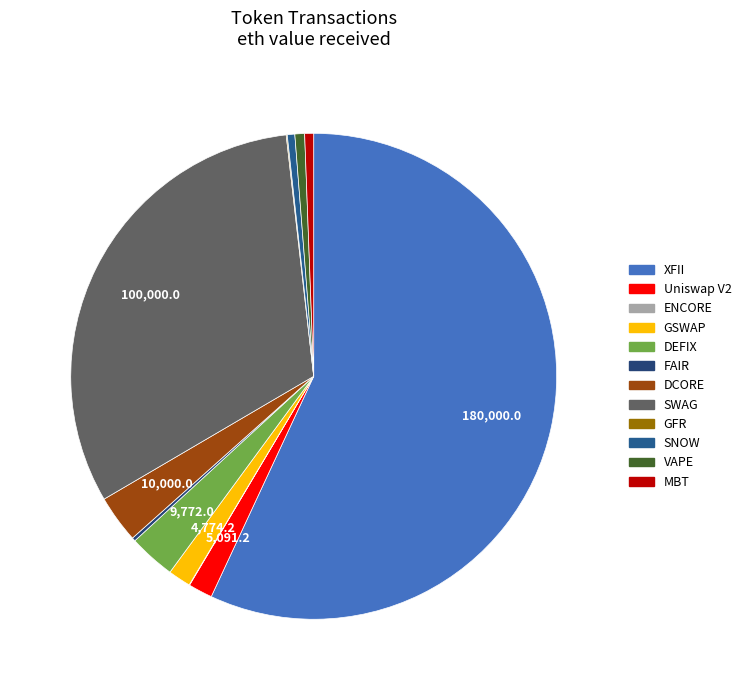

Rank the categories by value from lowest to highest.

ENCORE, GFR, FAIR, SNOW, MBT, VAPE, GSWAP, Uniswap V2, DEFIX, DCORE, SWAG, XFII